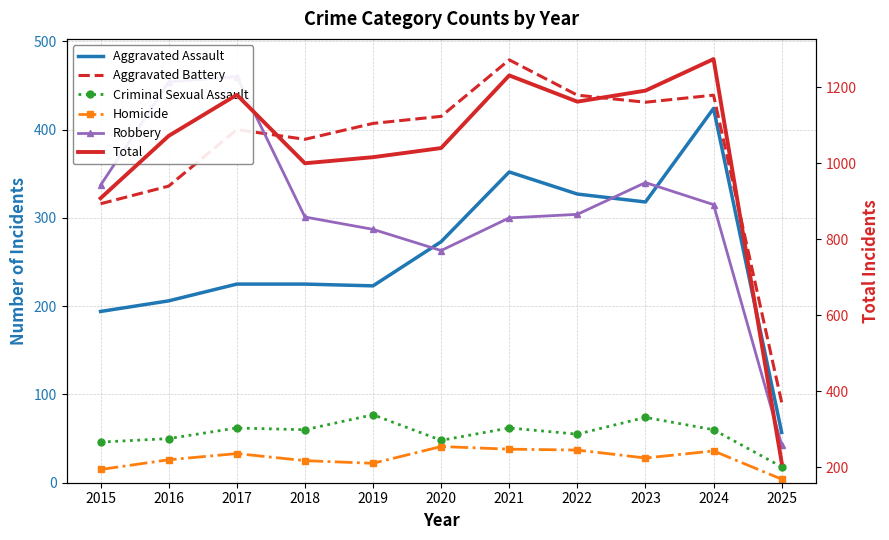

At how many categories does at least one series exceed 816?

10